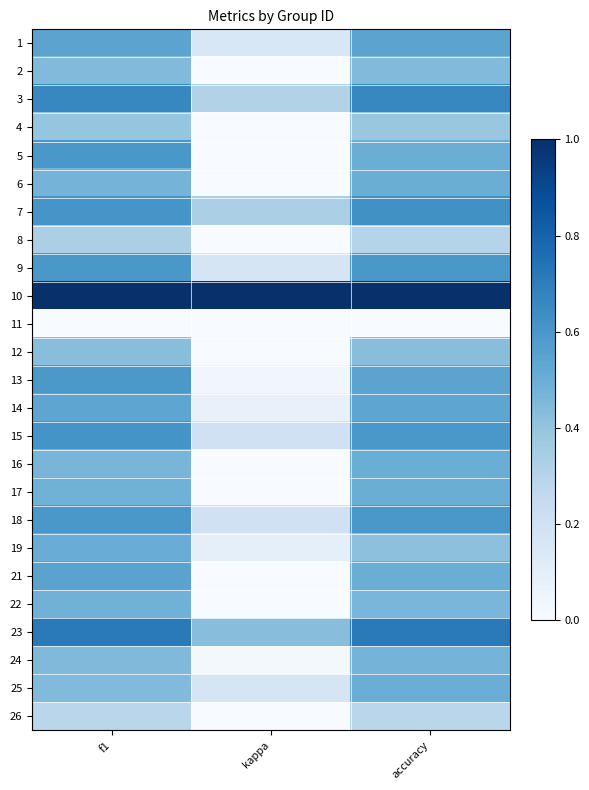

Rank the series by their maximum value, from highest to lowest.

10, 23, 3, 7, 15, 5, 9, 18, 13, 21, 1, 14, 19, 6, 16, 17, 25, 22, 24, 2, 12, 4, 8, 26, 11